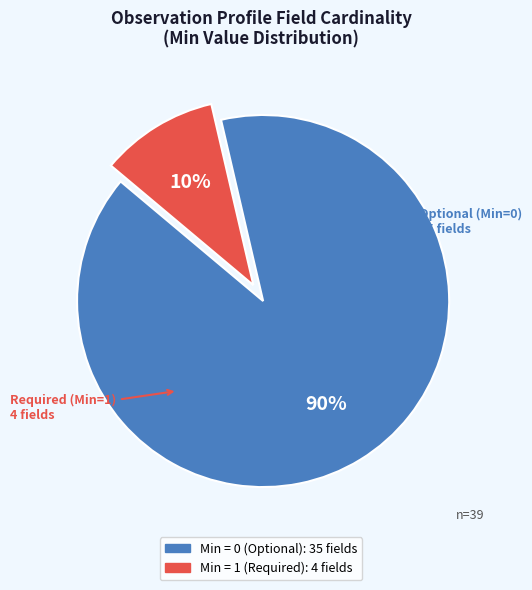

Is there a majority slice in this chart?

Yes